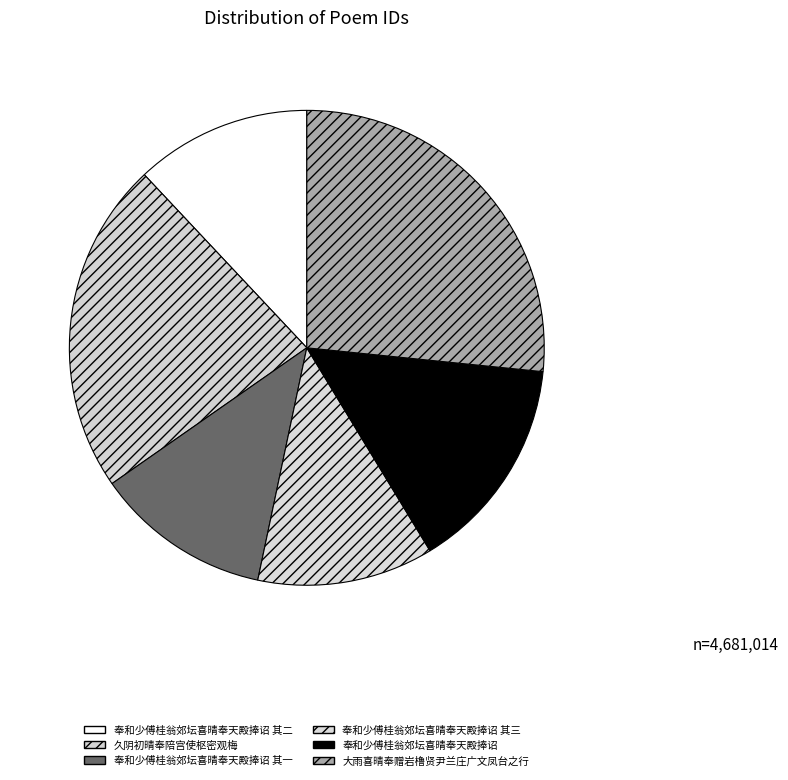

Does any single category account for the majority?

No